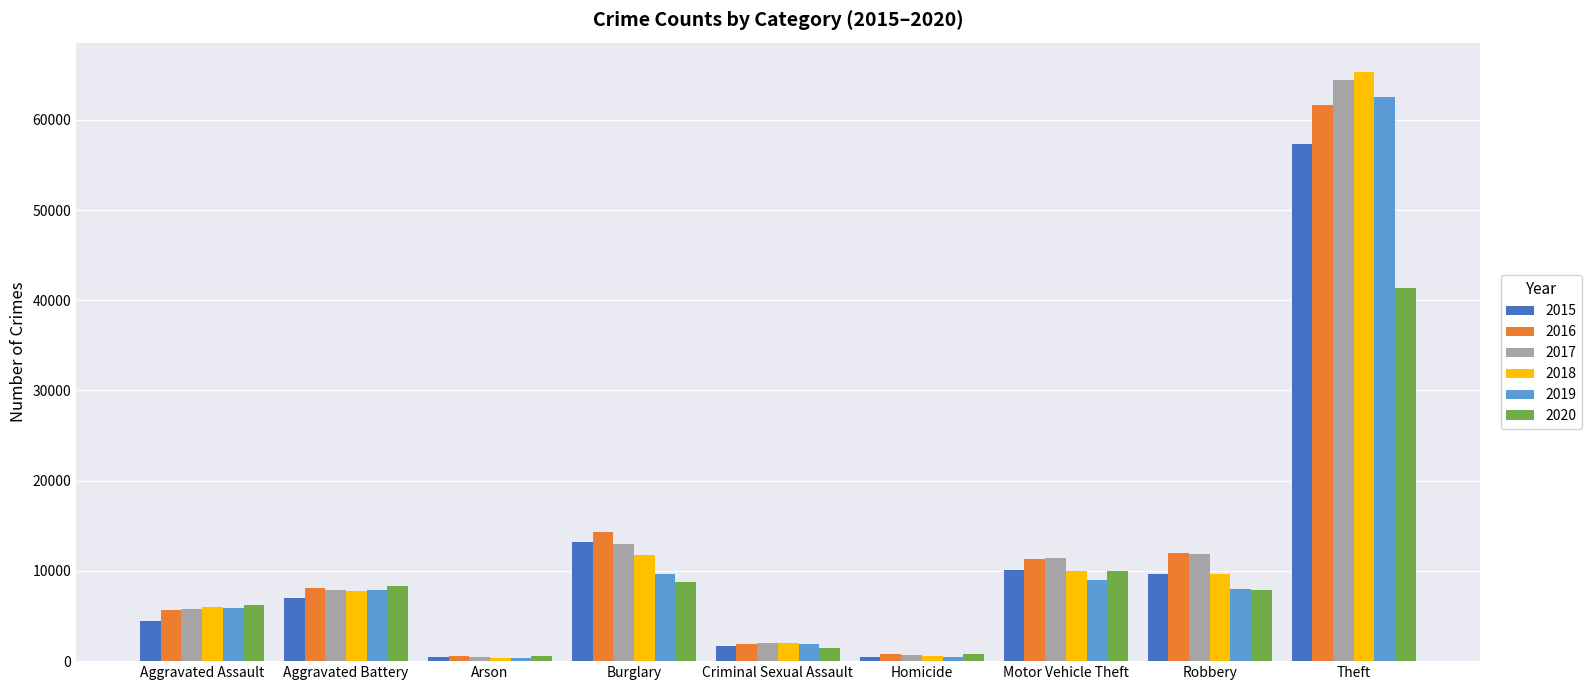

How many bars are there in total?

54